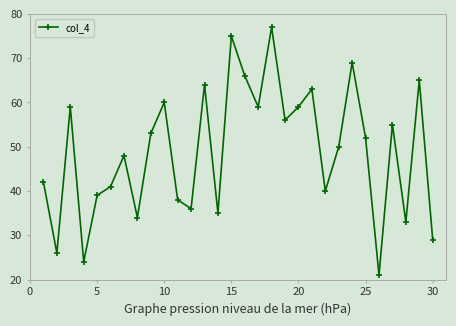

What is the greatest value displayed?

77